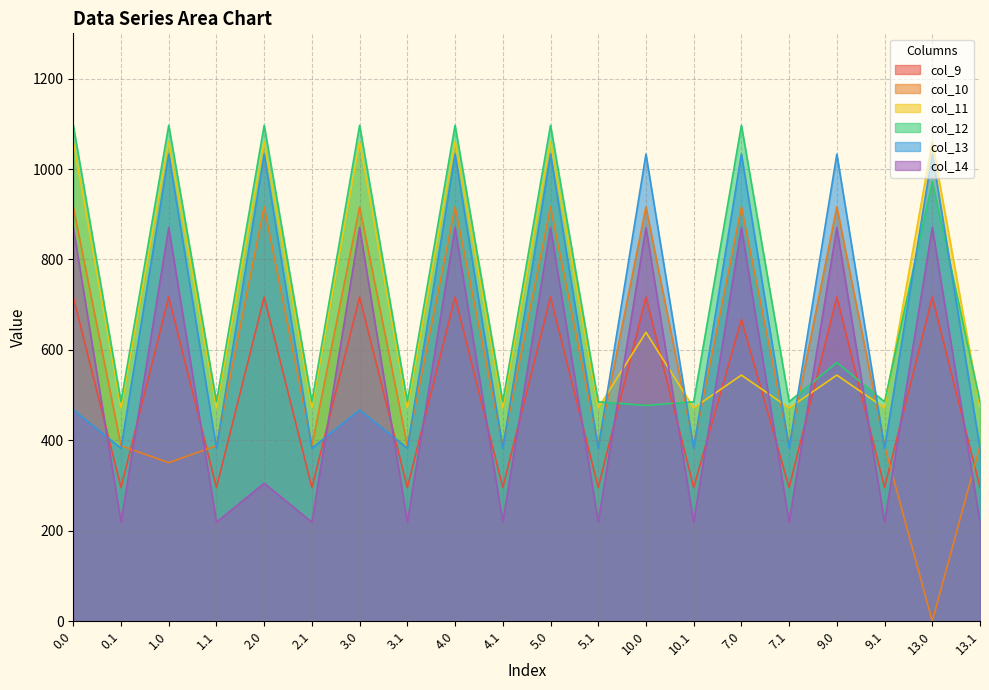

Which series changed the most between 7.0 and 9.0?

col_12